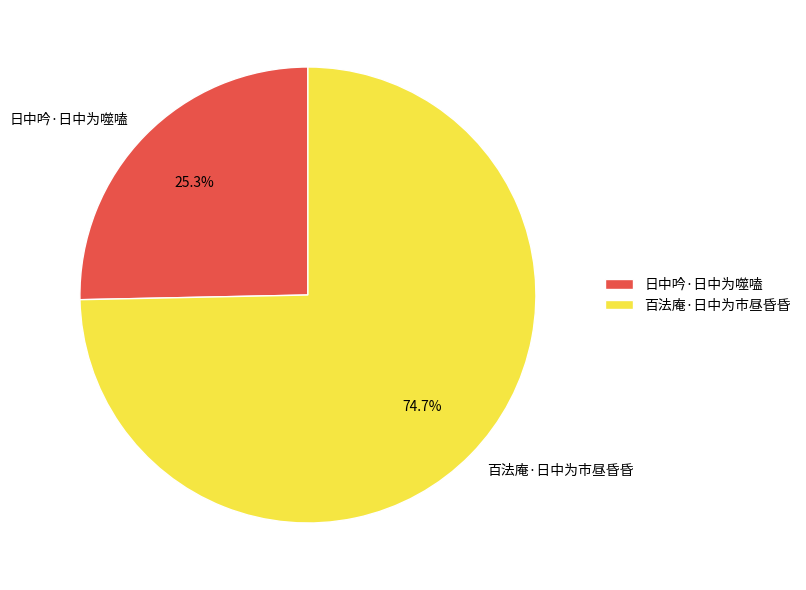

Is there a majority slice in this chart?

Yes